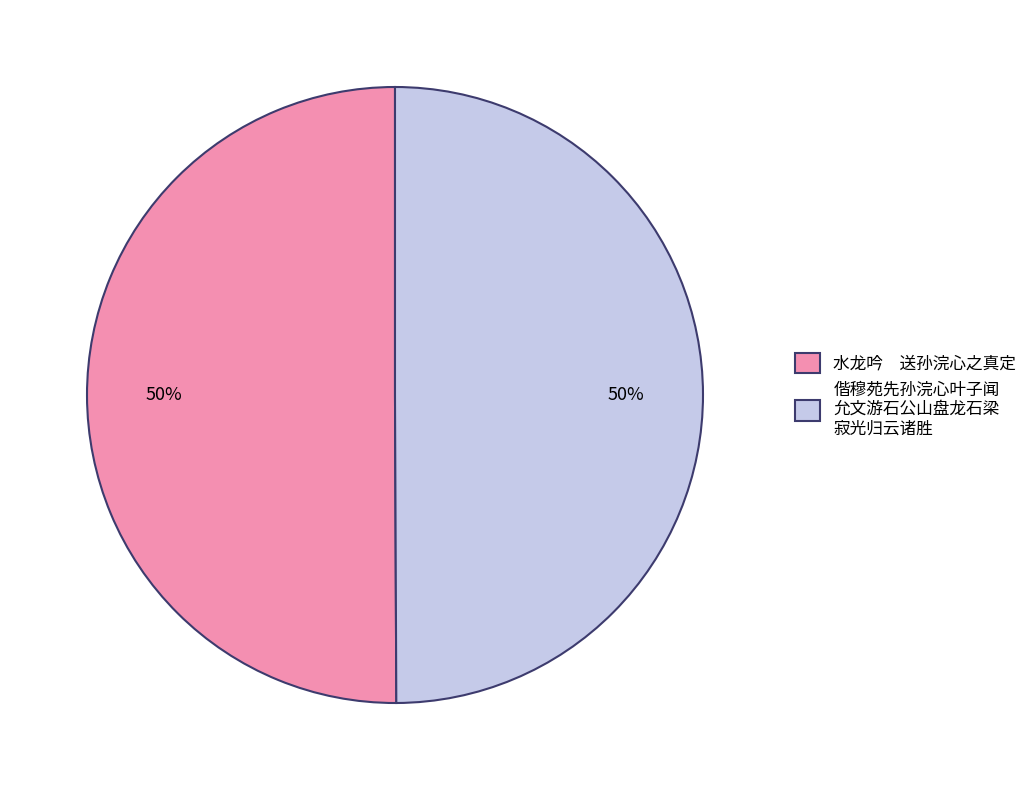

To the nearest percent, what is the average slice percentage?

50%